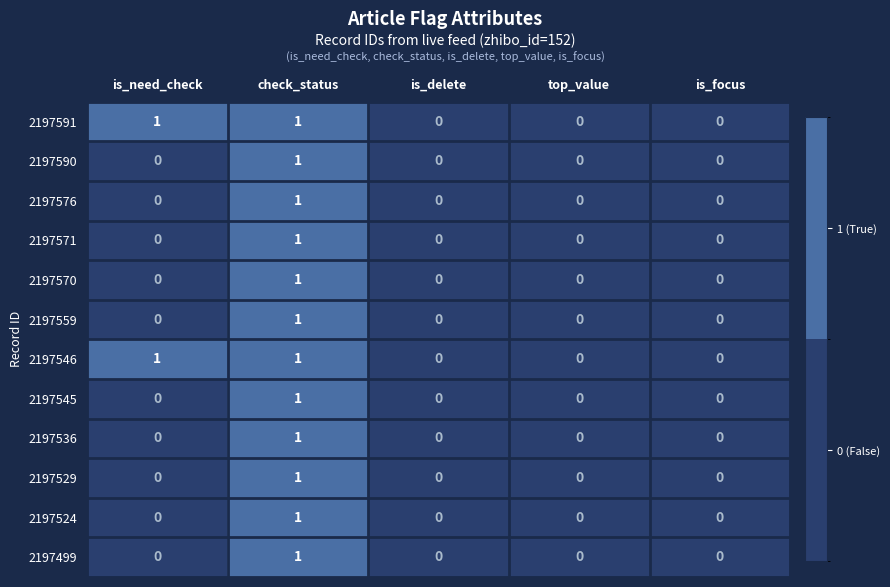

True or false: 2197545 has a value of 1 at check_status.

True